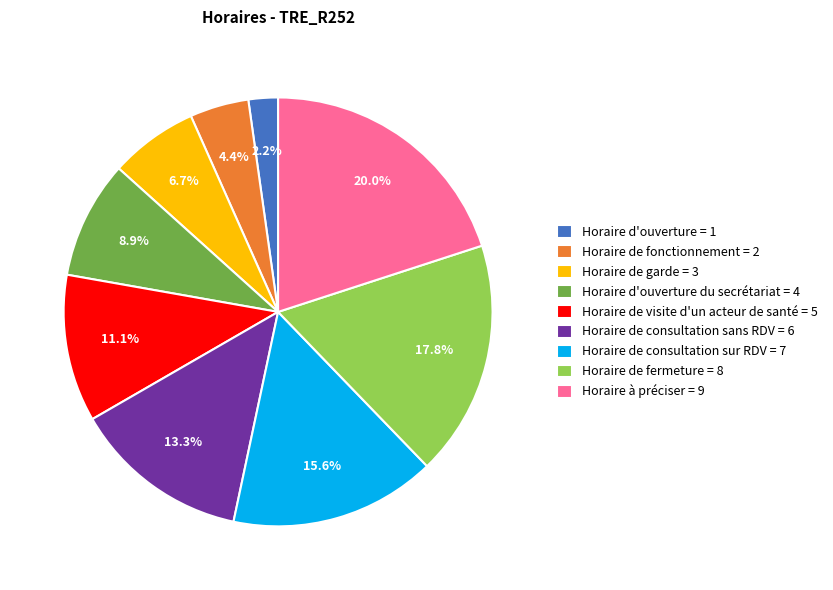

To the nearest percent, what is the difference between the largest and smallest slice percentages?

18%